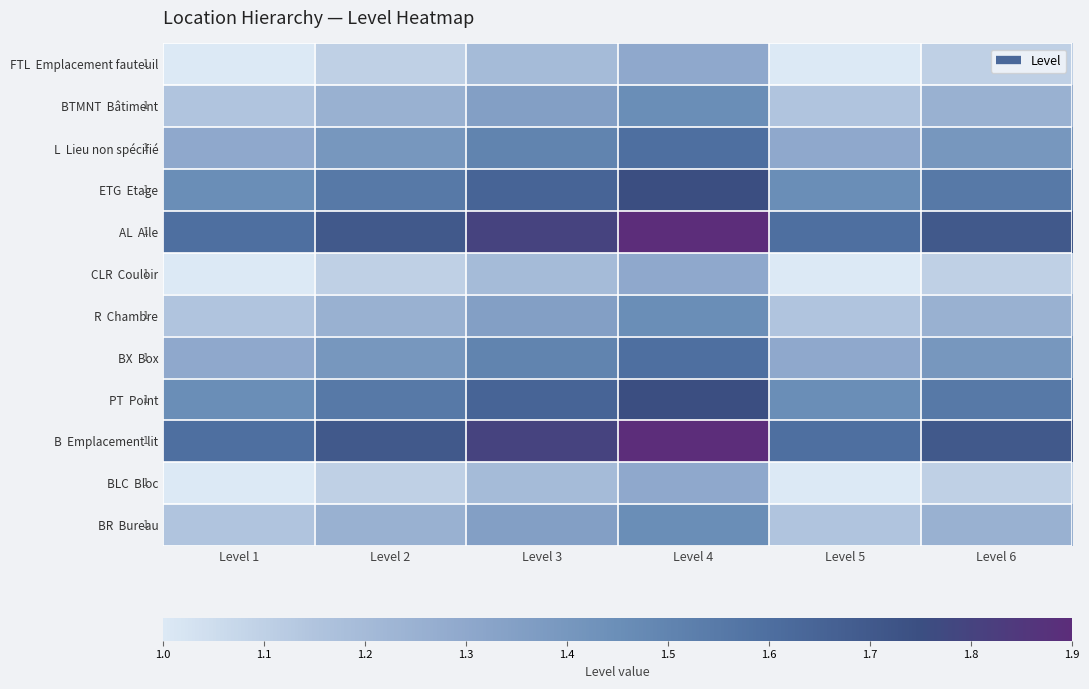

At how many categories does at least one series exceed 1?

6